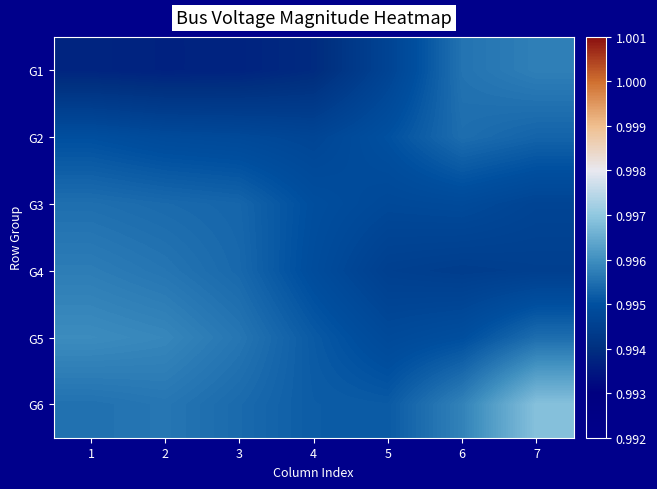

Which label corresponds to the smallest value in the chart?

2